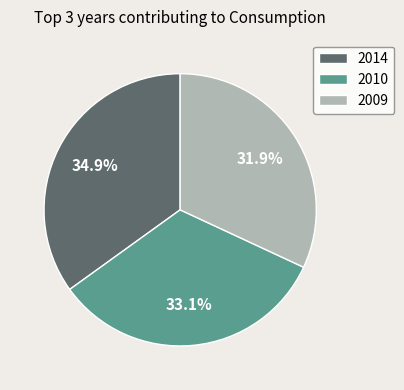

Approximately how many times larger is the value at 2010 compared to 2014?

0.9